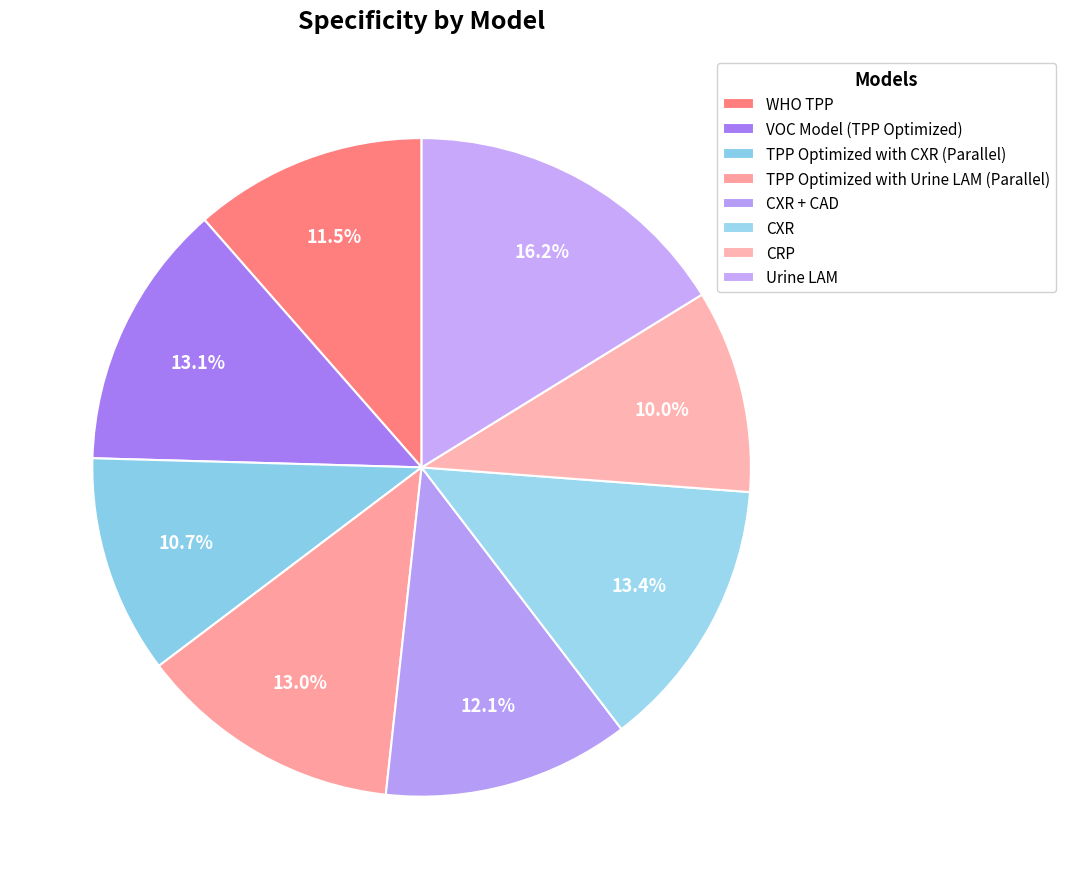

Approximately how many times larger is the value at CXR + CAD compared to TPP Optimized with CXR (Parallel)?

1.1